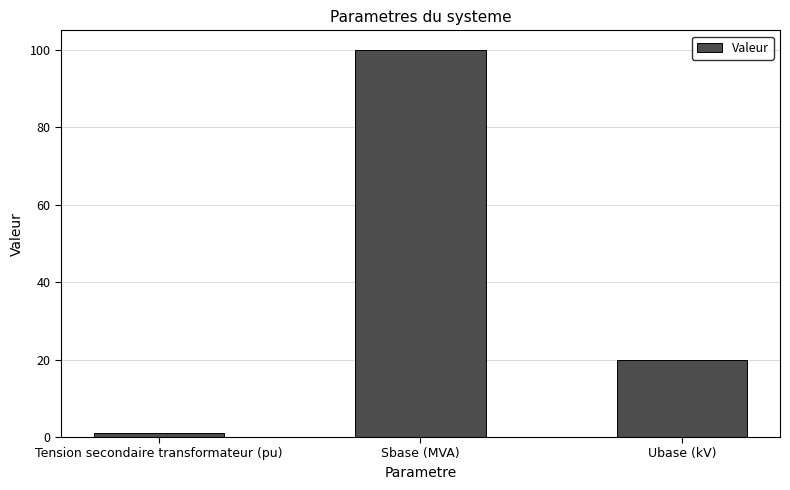

Are the bars horizontal?

No